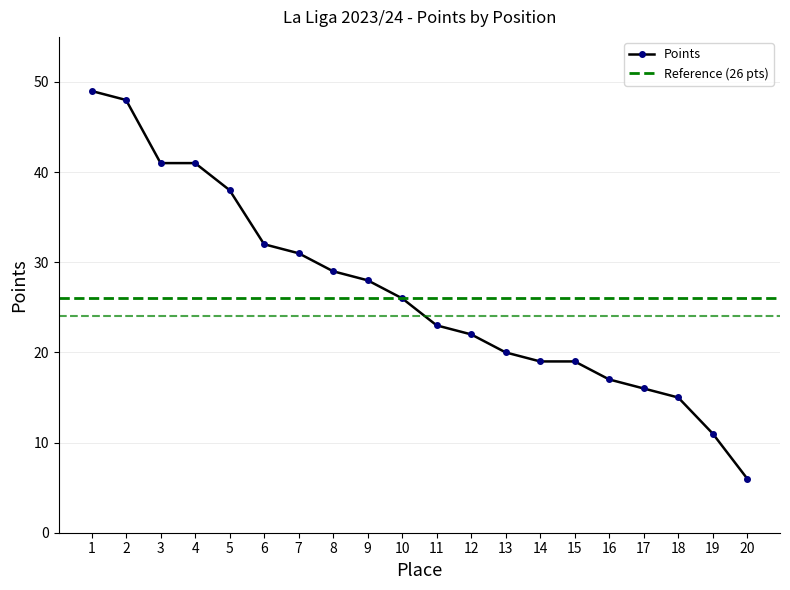

The chart shows a value of 12 at 11. True or false?

False